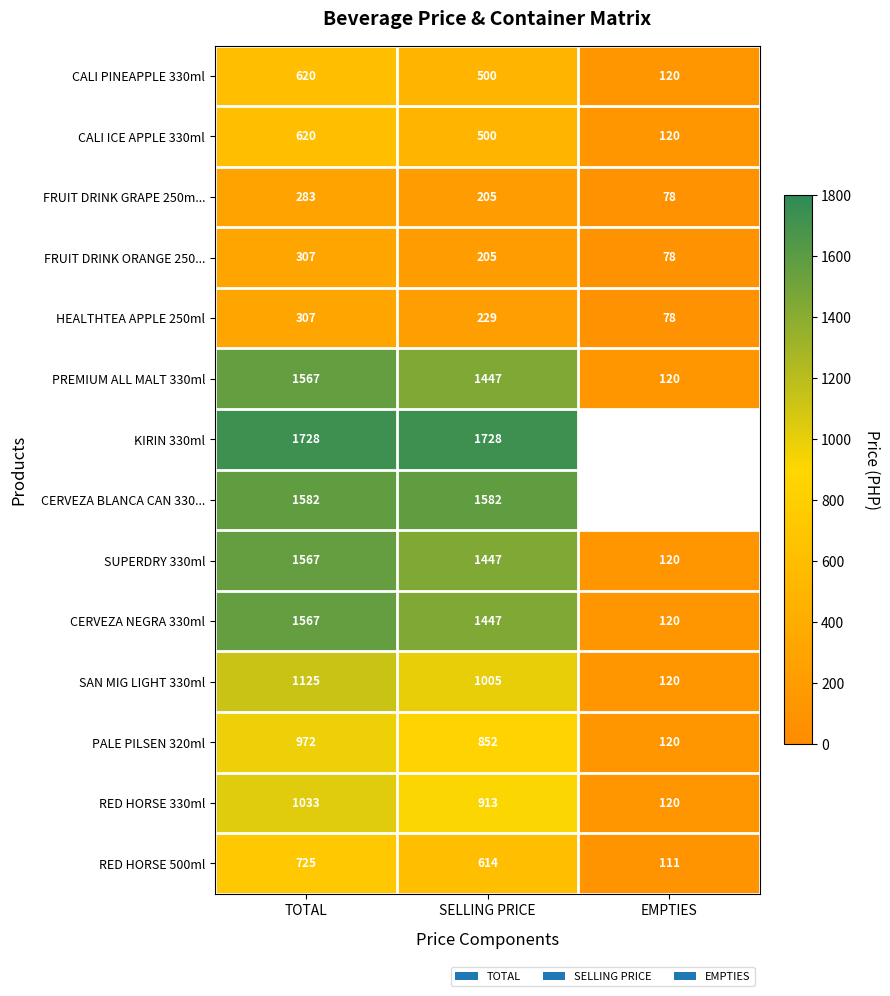

What is the sum of the HEALTHTEA APPLE 250ml values at EMPTIES and SELLING PRICE?

307